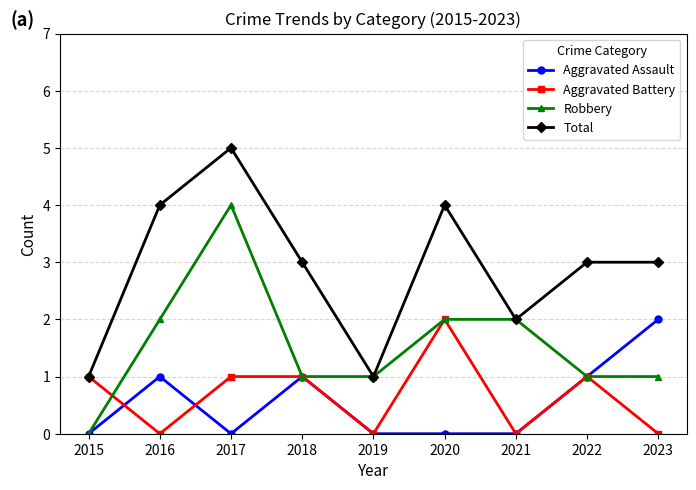

The value of Aggravated Assault at 2019 is -1. True or false?

False